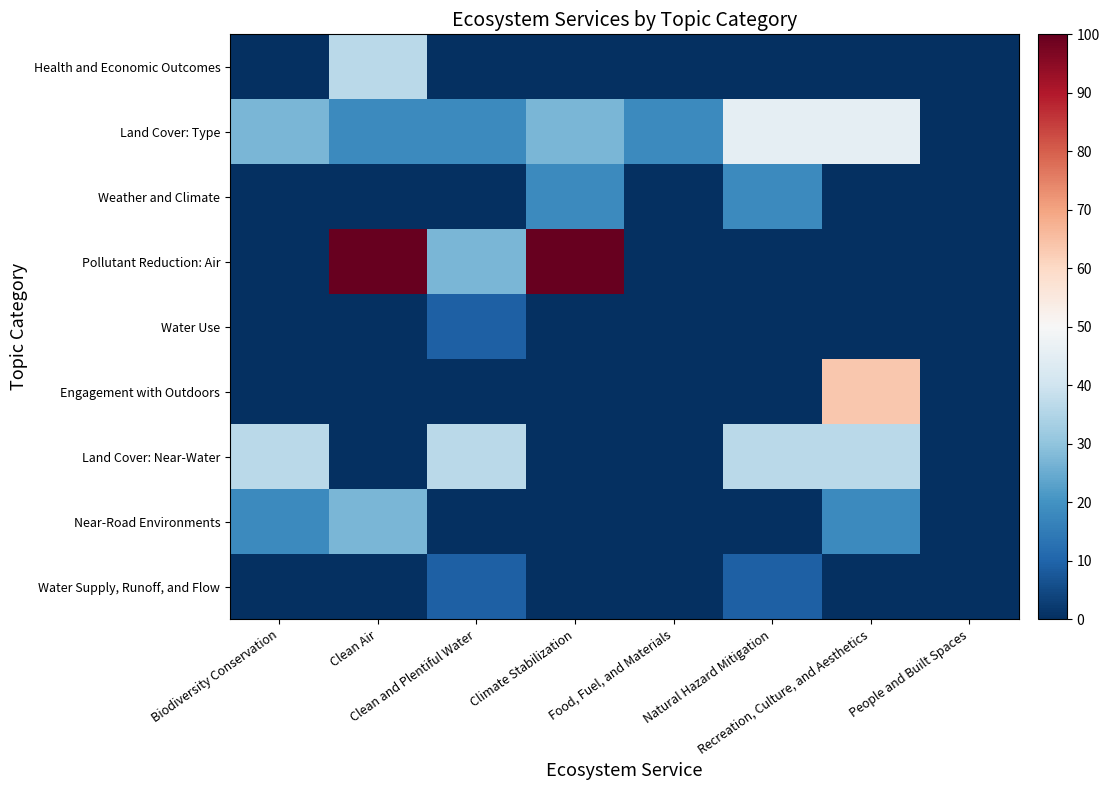

At Recreation, Culture, and Aesthetics, list the series in order from largest to smallest.

Engagement with Outdoors, Land Cover: Type, Land Cover: Near-Water, Near-Road Environments, Health and Economic Outcomes, Weather and Climate, Pollutant Reduction: Air, Water Use, Water Supply, Runoff, and Flow